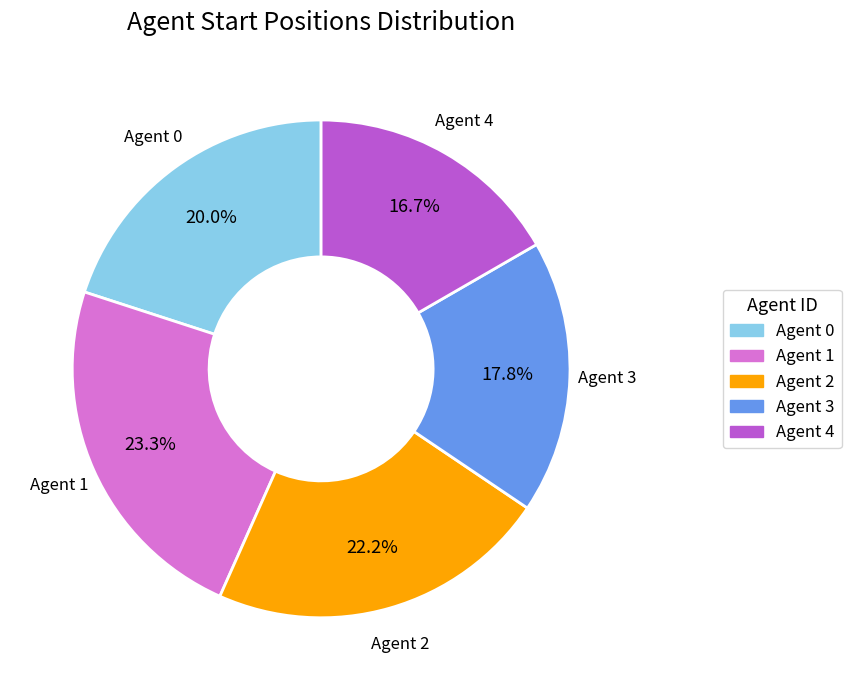

Does any single category account for the majority?

No